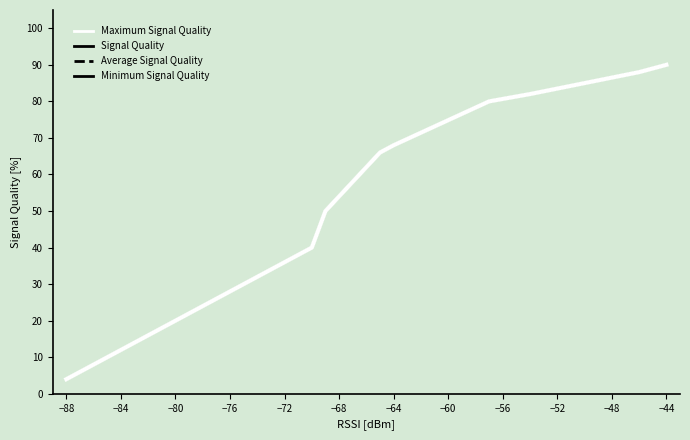

True or false: Maximum Signal Quality and Minimum Signal Quality intersect in this chart.

False